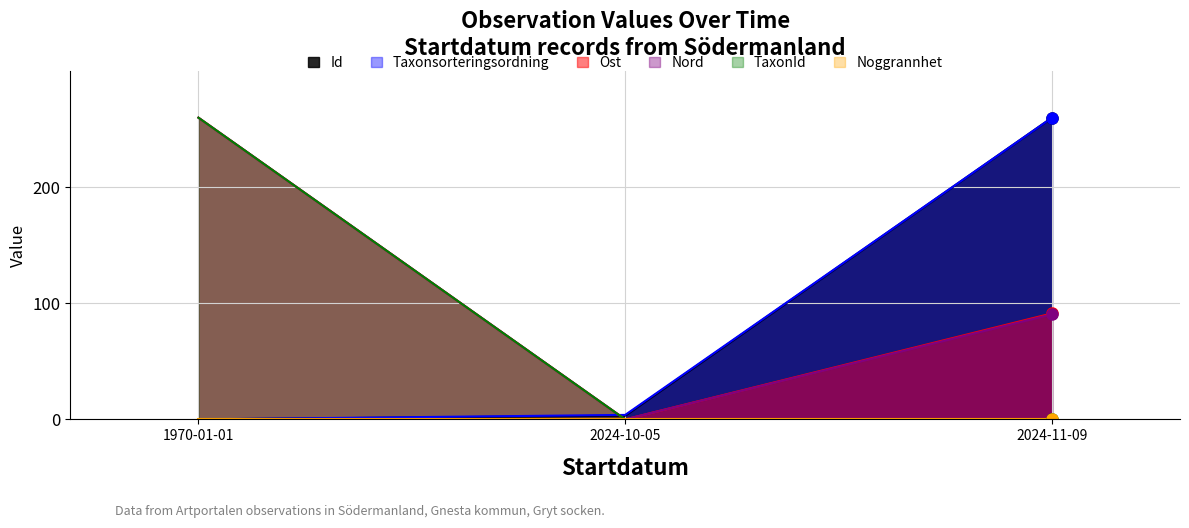

What is the sum of the TaxonId values at 1970-01-01 and 2024-11-09?

260.0